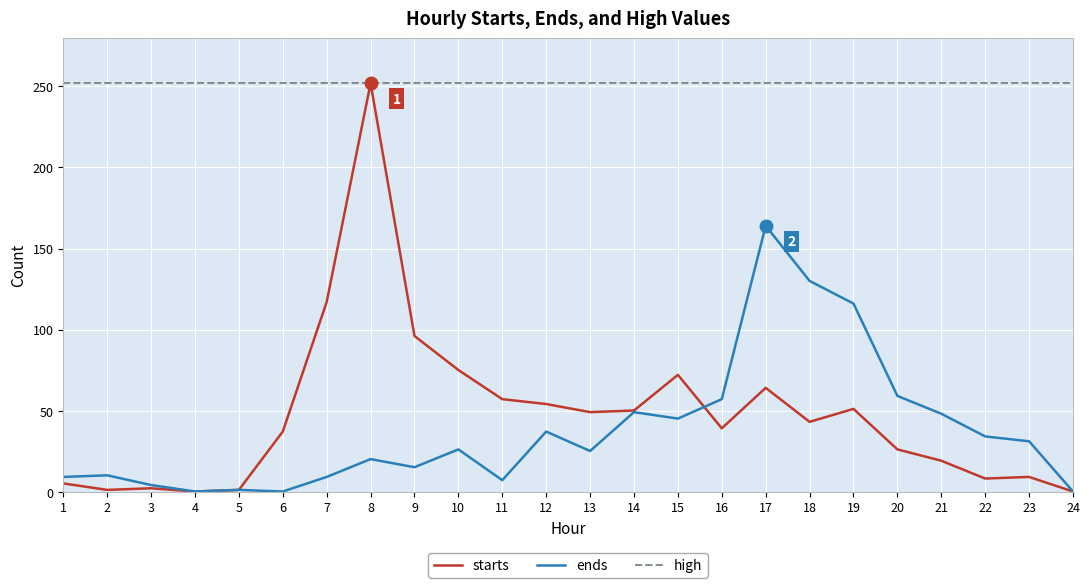

Which series has the widest spread of values?

starts